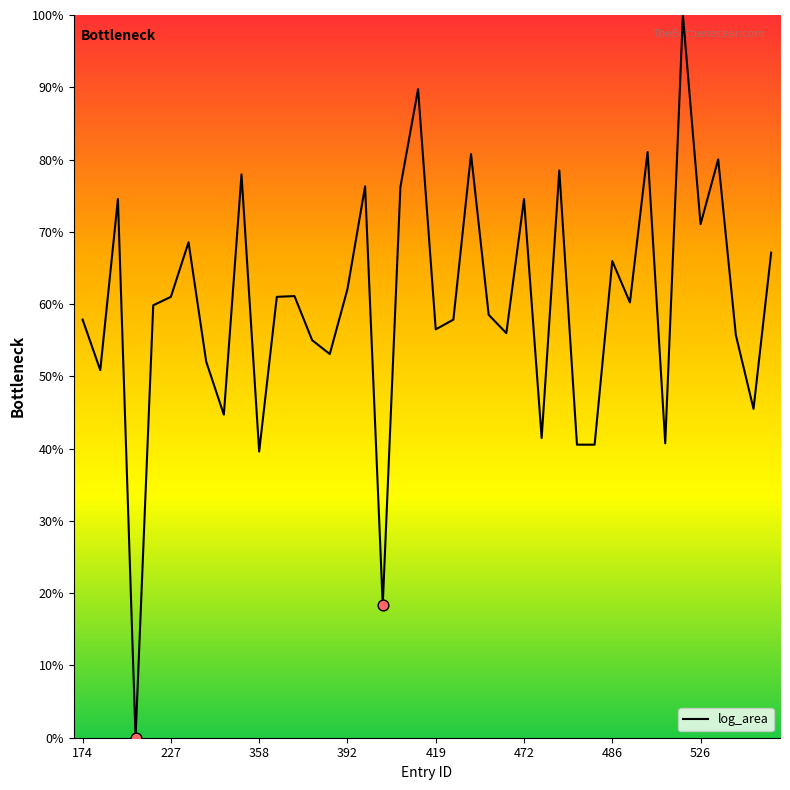

What is the difference between the maximum and minimum values?

100.0